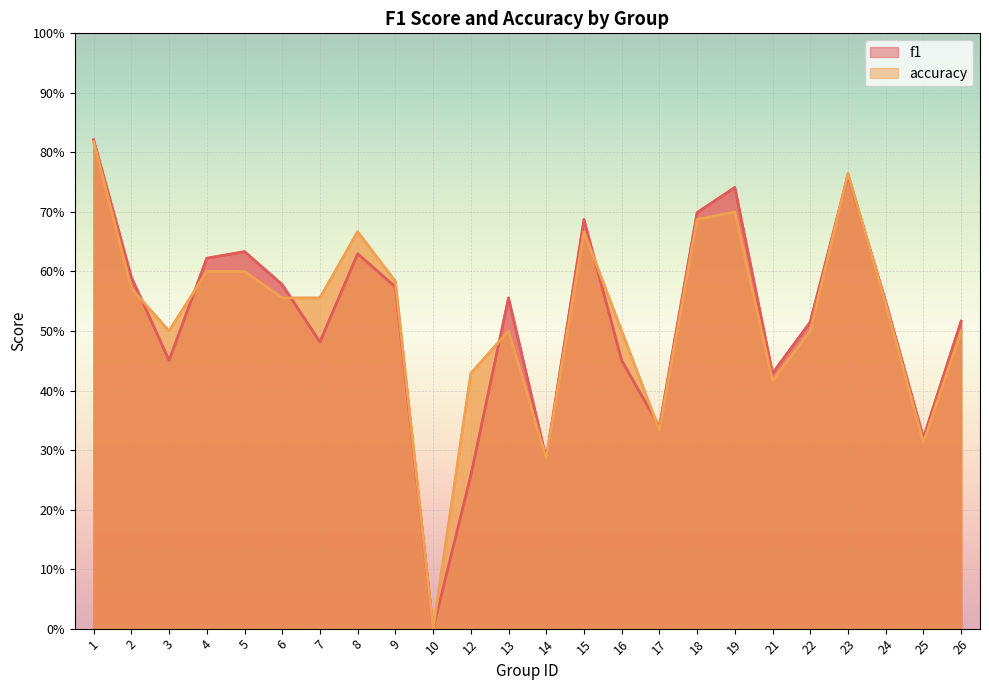

List the series in order of their peak value, lowest first.

accuracy, f1